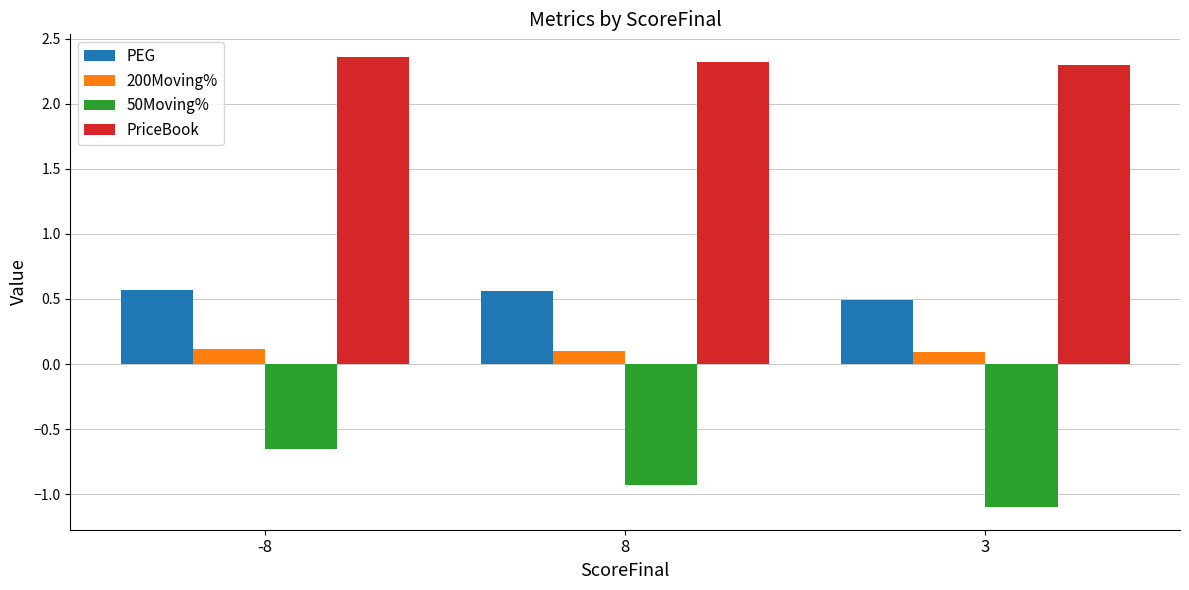

The 50Moving% series shows -1.2 at -8. True or false?

False